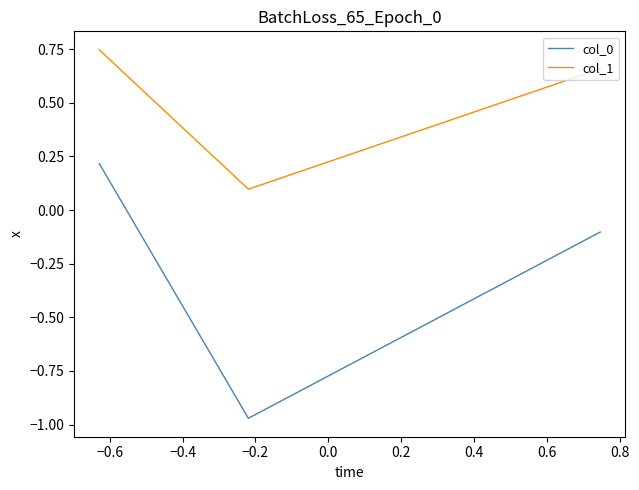

Count the number of categories in the chart.

3